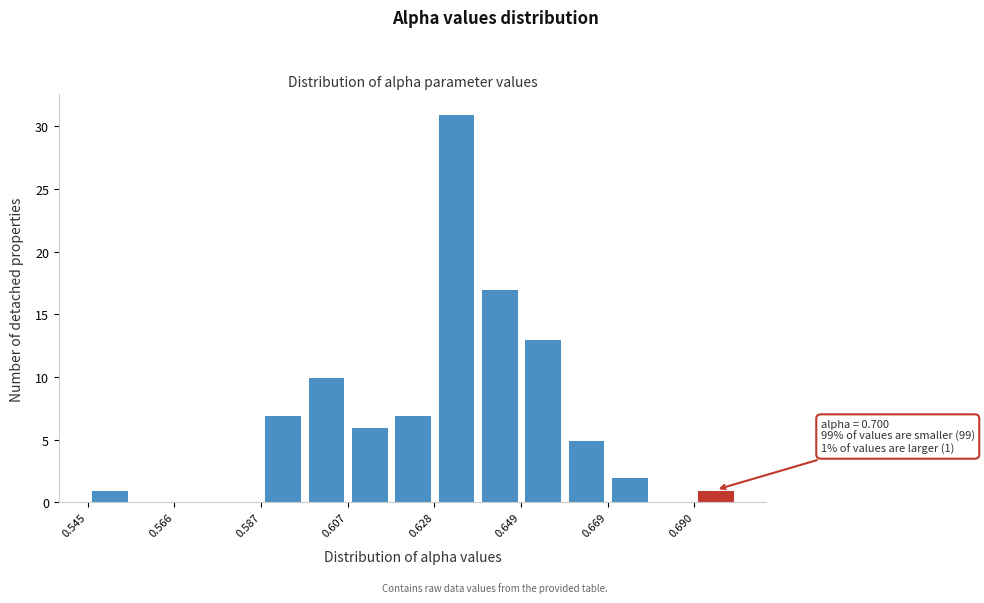

Read against the x-axis, roughly where is the centre of the tallest bar?

0.635